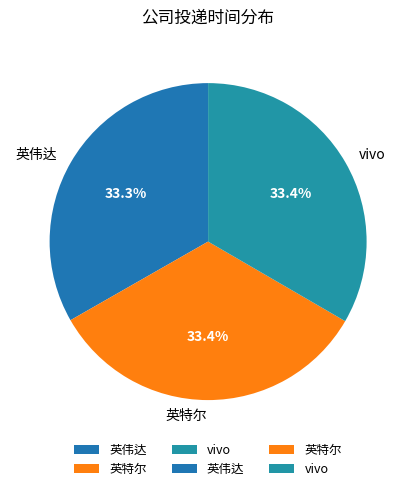

How many slices are in this pie chart?

3